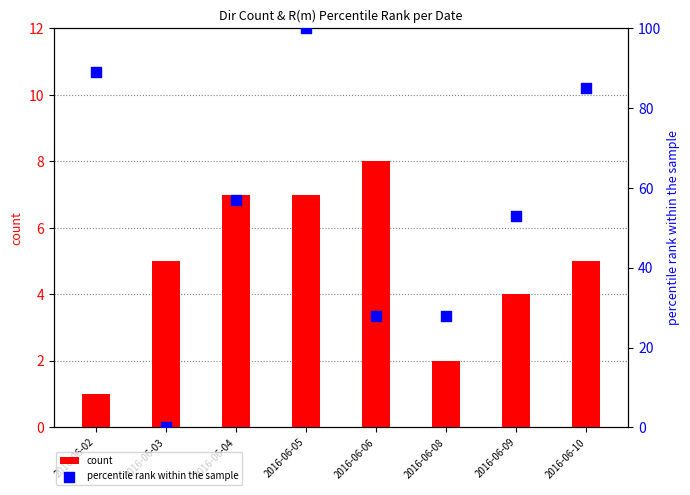

What is the total value across all series at 2016-06-06?

36